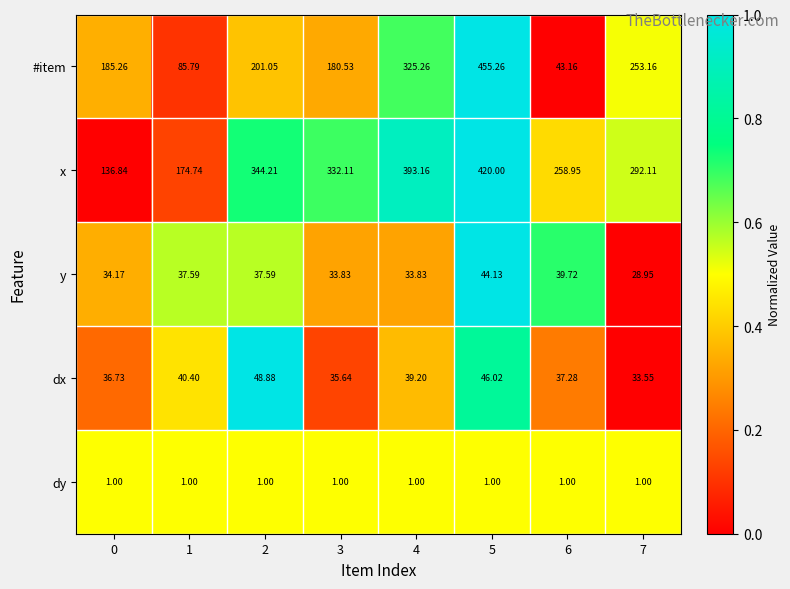

What is the difference between the highest and lowest values at 5?

454.3